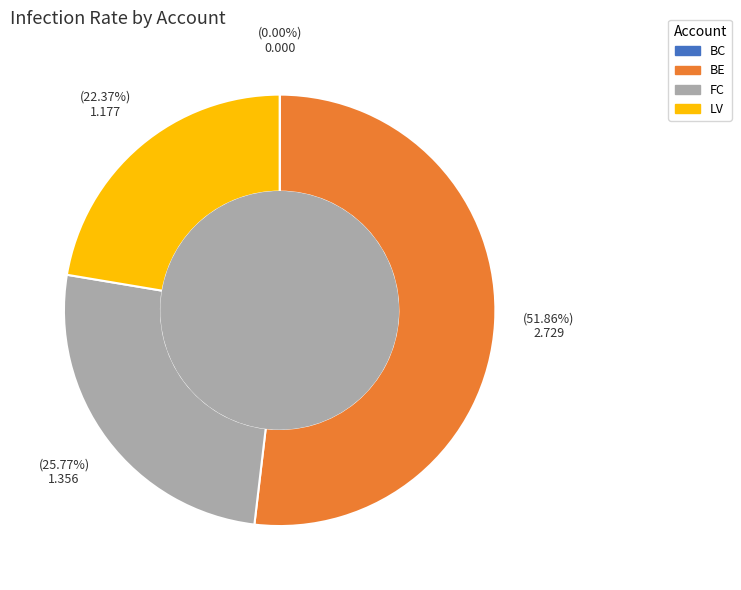

Between FC and BE, which is larger?

BE